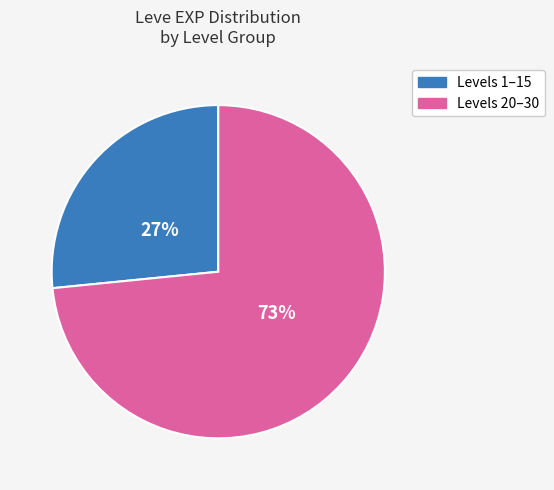

Is there a majority slice in this chart?

Yes